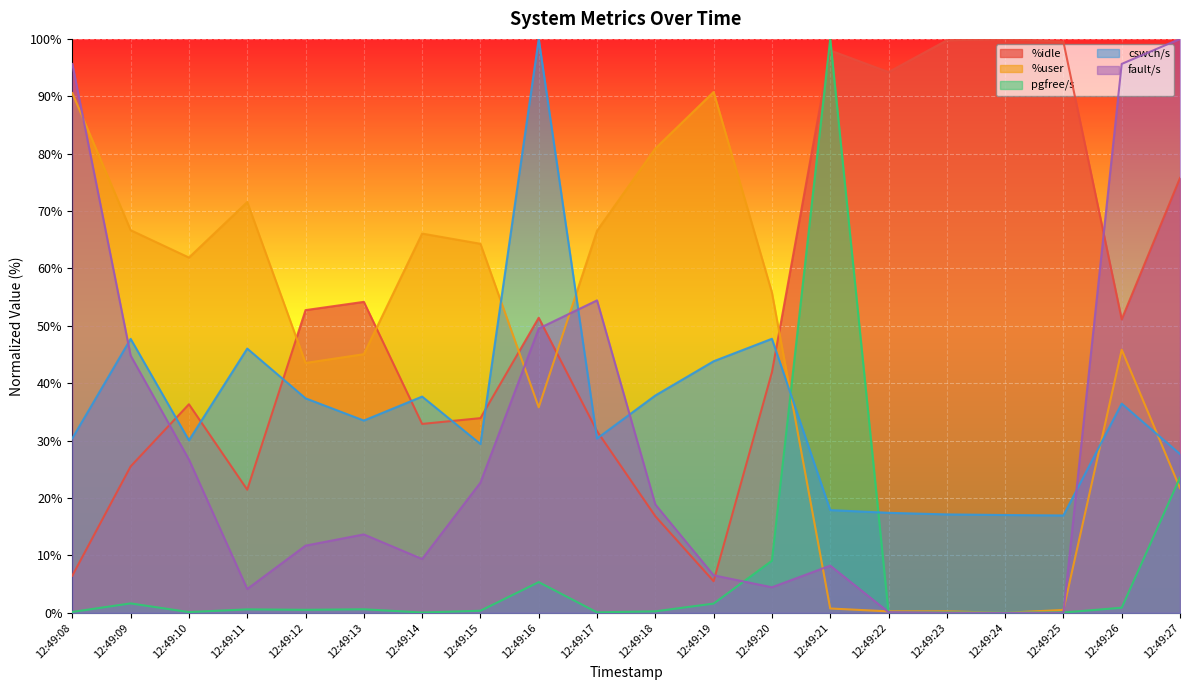

At which label does %user first exceed 55?

12:49:08